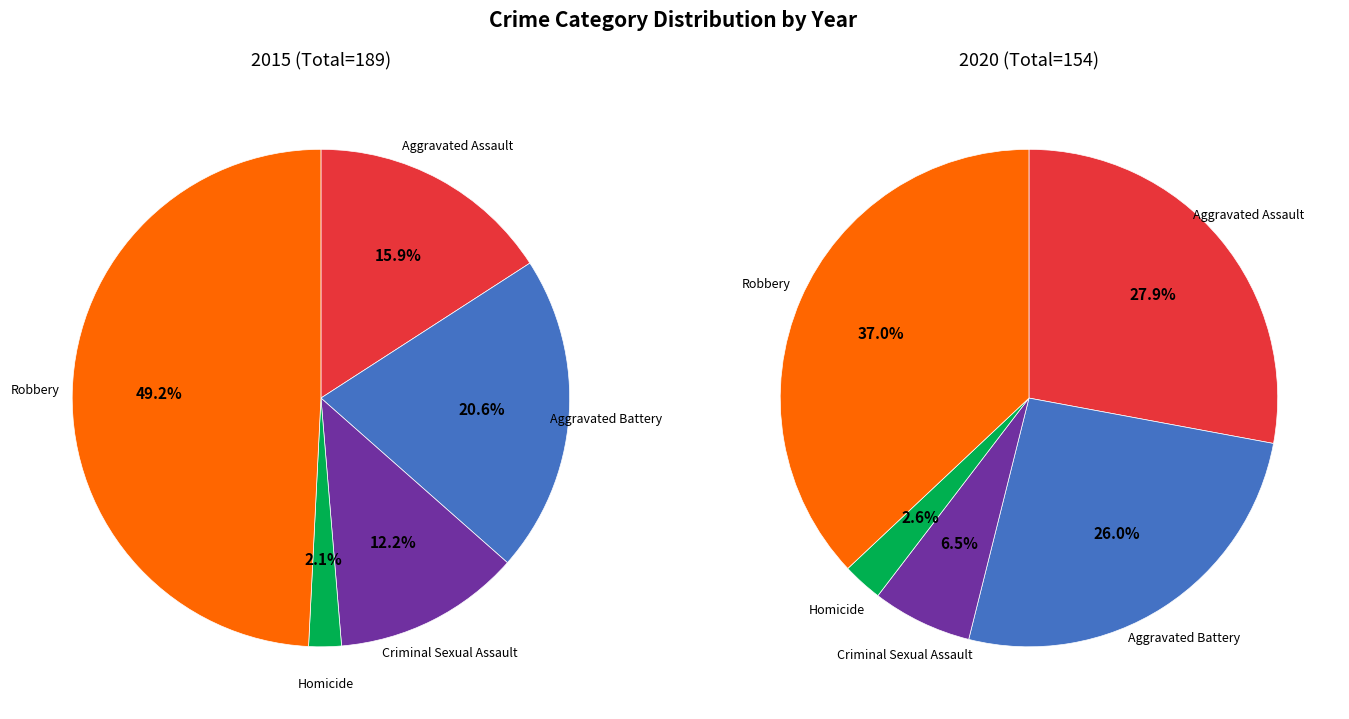

The Criminal Sexual Assault slice represents 6% of the pie. True or false?

True